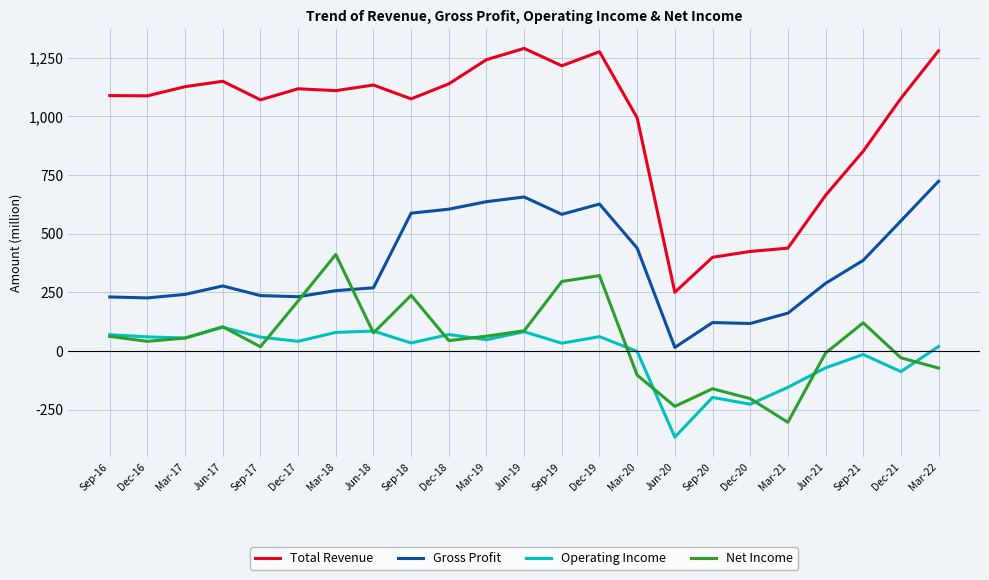

Is this an area chart (filled region under the line)?

No